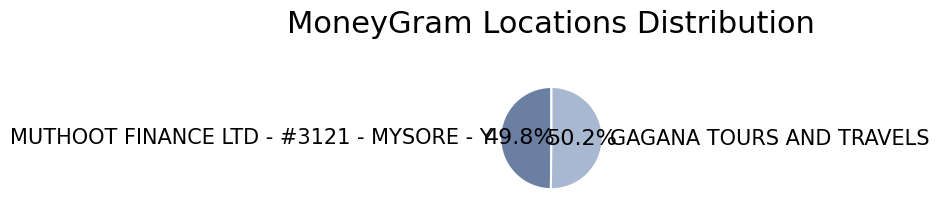

What percentage is NOT represented by MUTHOOT FINANCE LTD - #3121 - MYSORE - Y?

50.2%